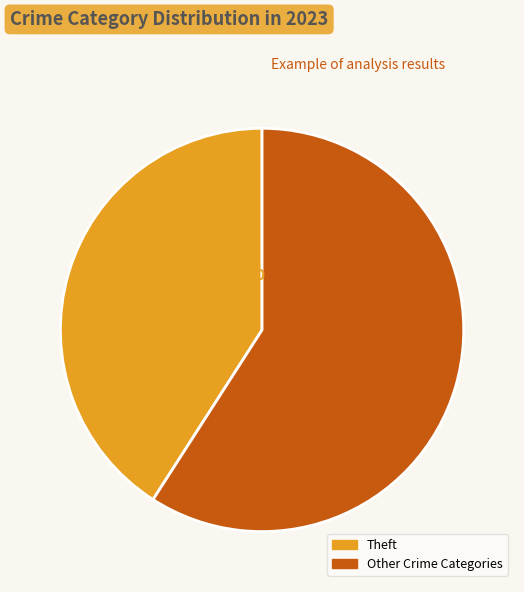

To the nearest percent, what is the average slice percentage?

50%